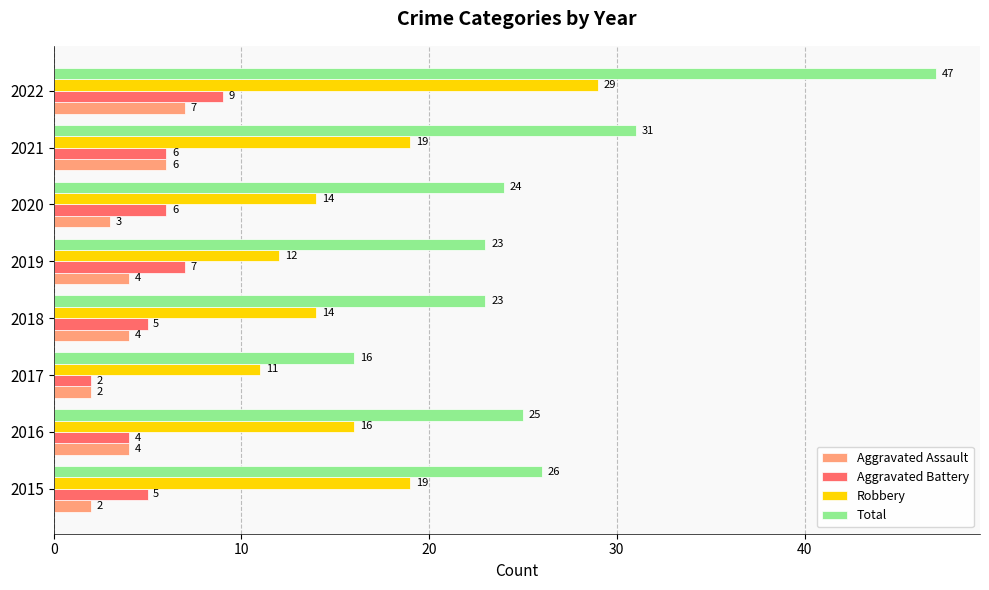

The value of Aggravated Battery at 2020 is 6. True or false?

True